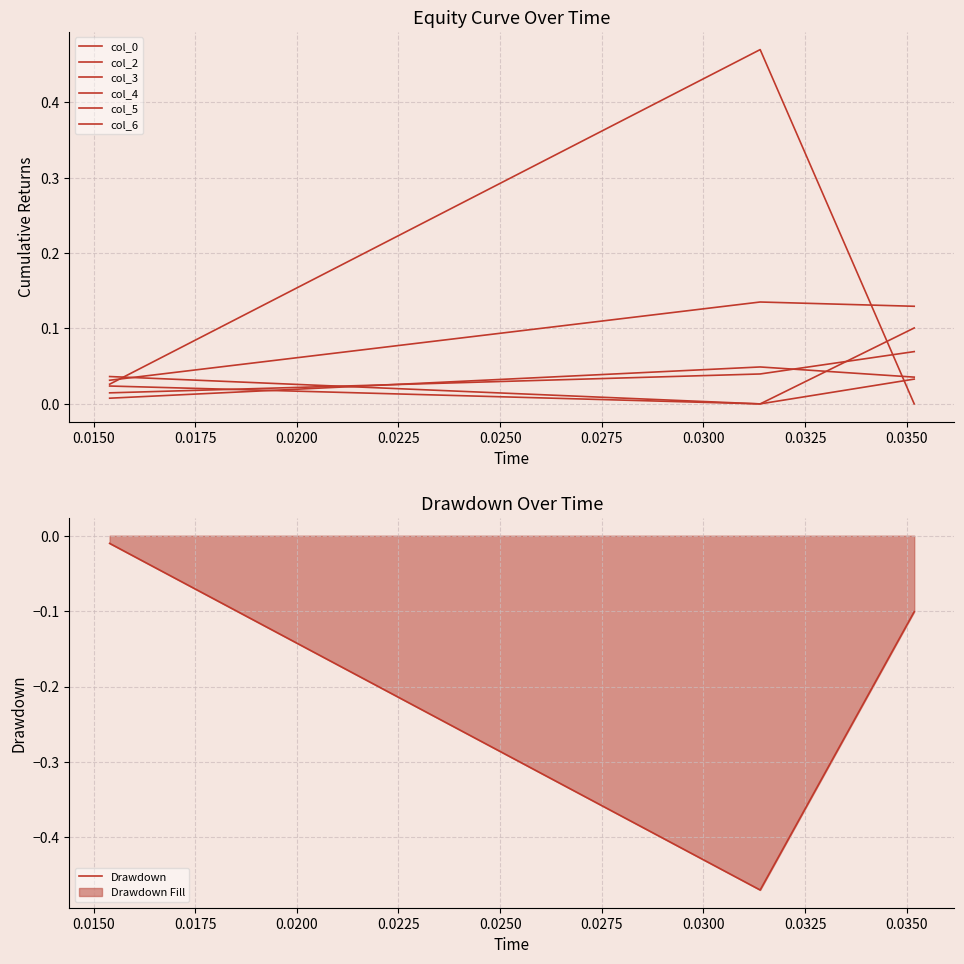

True or false: col_6 has a value of 0.0 at 0.0150.

True